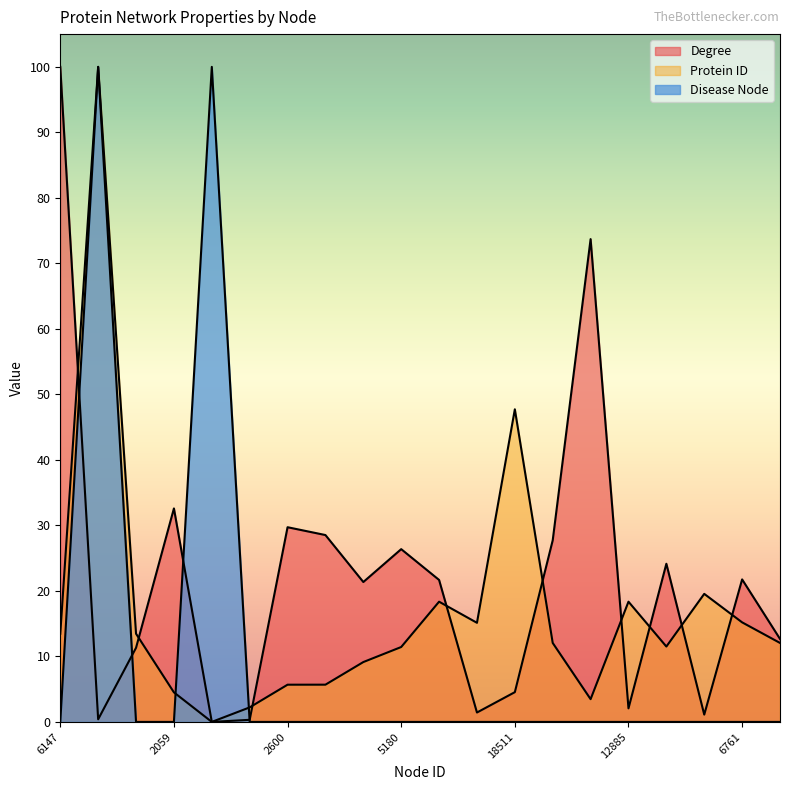

Reading right to left, extract all data points from this chart.

Degree: 6251=12.7	6761=21.8	8805=1.1	5212=24.1	12885=2.1	1620=73.7	6225=27.7	18511=4.5	6730=1.4	8254=21.7	5180=26.4	4143=21.4	2601=28.5	2600=29.7	1046=0.3	19=0.0	2059=32.6	6150=11.3	15877=0.4	6147=100.0
Protein ID: 6251=12.1	6761=15.2	8805=19.5	5212=11.5	12885=18.4	1620=3.5	6225=12.1	18511=47.7	6730=15.1	8254=18.4	5180=11.4	4143=9.1	2601=5.7	2600=5.7	1046=2.2	19=0.0	2059=4.5	6150=13.5	15877=100.0	6147=13.5
Disease Node: 6251=0.0	6761=0.0	8805=0.0	5212=0.0	12885=0.0	1620=0.0	6225=0.0	18511=0.0	6730=0.0	8254=0.0	5180=0.0	4143=0.0	2601=0.0	2600=0.0	1046=0.0	19=100.0	2059=0.0	6150=0.0	15877=100.0	6147=0.0